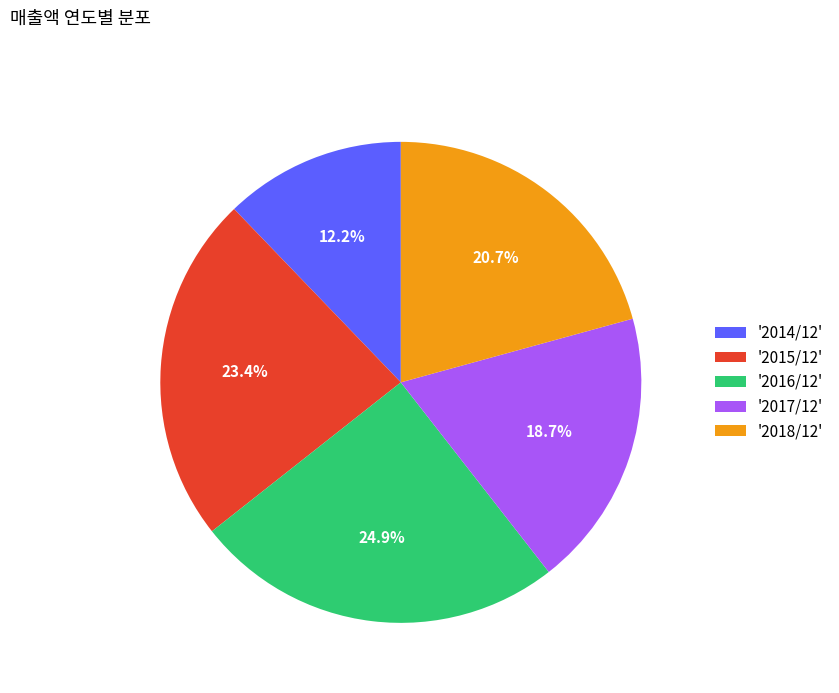

Approximately how many times larger is the value at '2015/12' compared to '2016/12'?

0.9